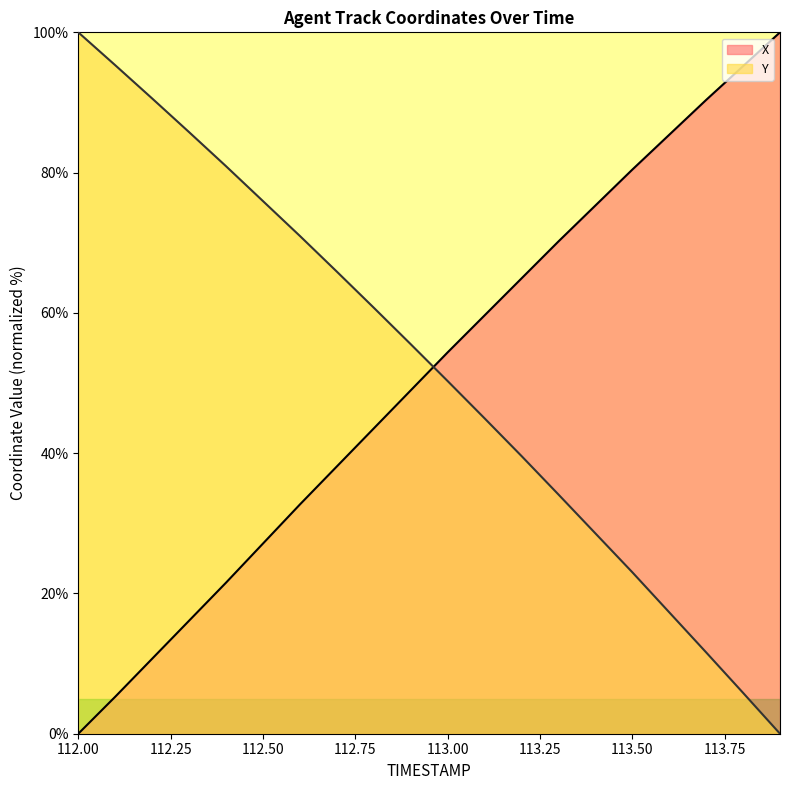

What is the label of the 9th point from the right?

113.1